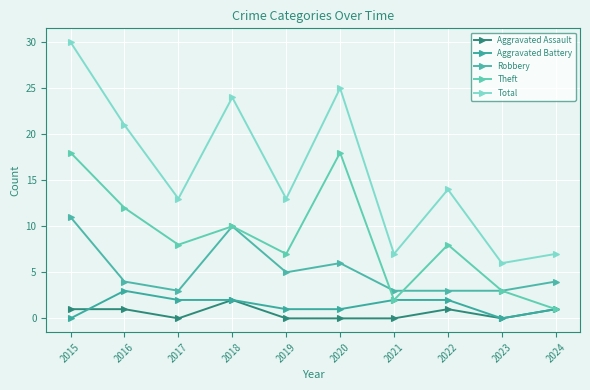

True or false: Total and Theft cross at least once.

False